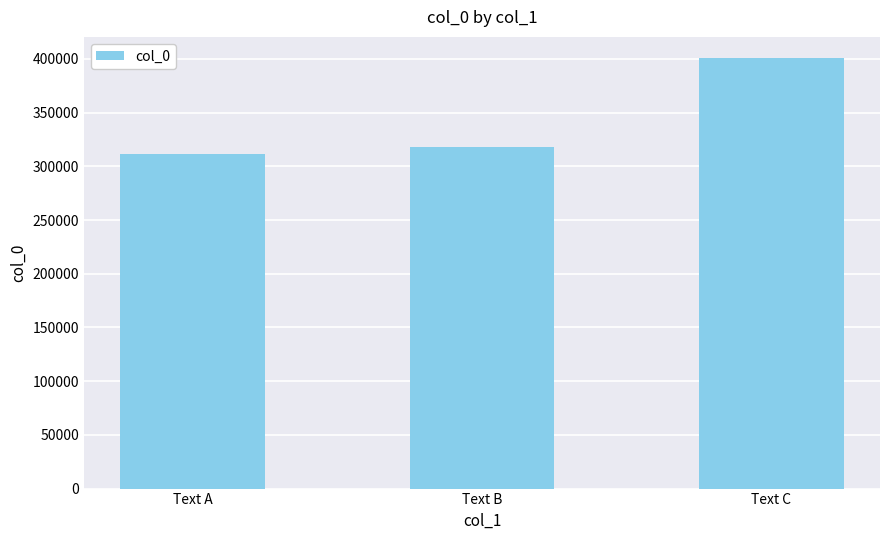

List the labels in order of value, largest first.

Text C, Text B, Text A